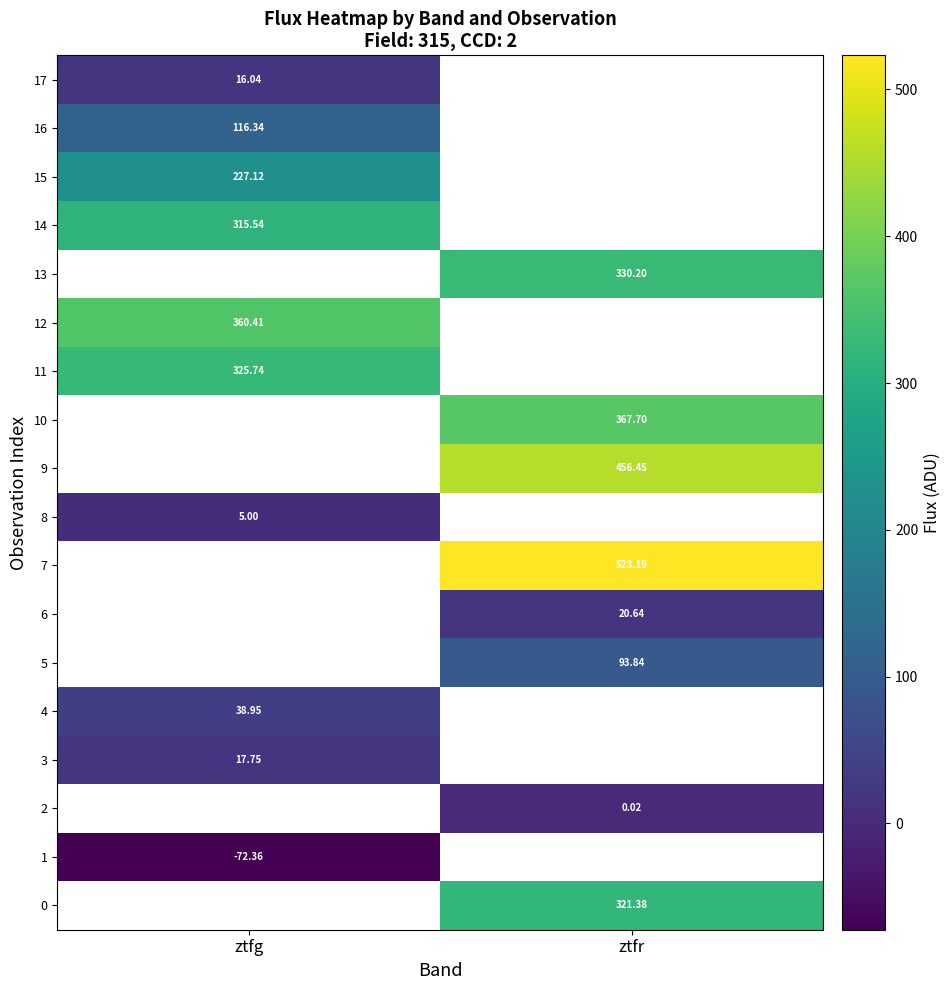

Count the number of data series in this chart.

18